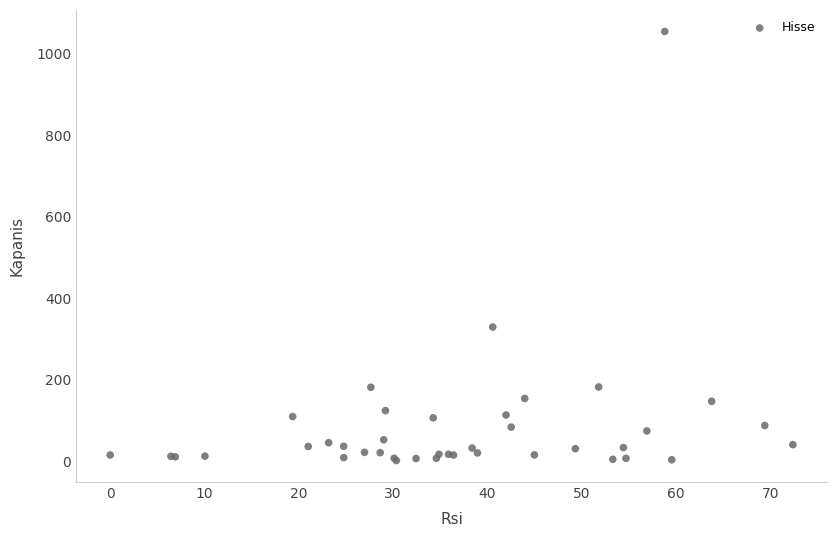

What Y value in the scatter plot is closest to 528?

329.8